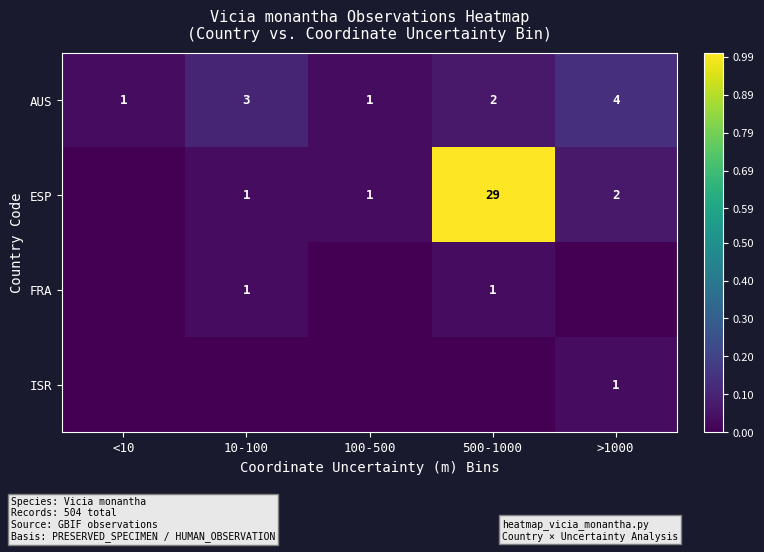

The value of ESP at 10-100 is 2. True or false?

False